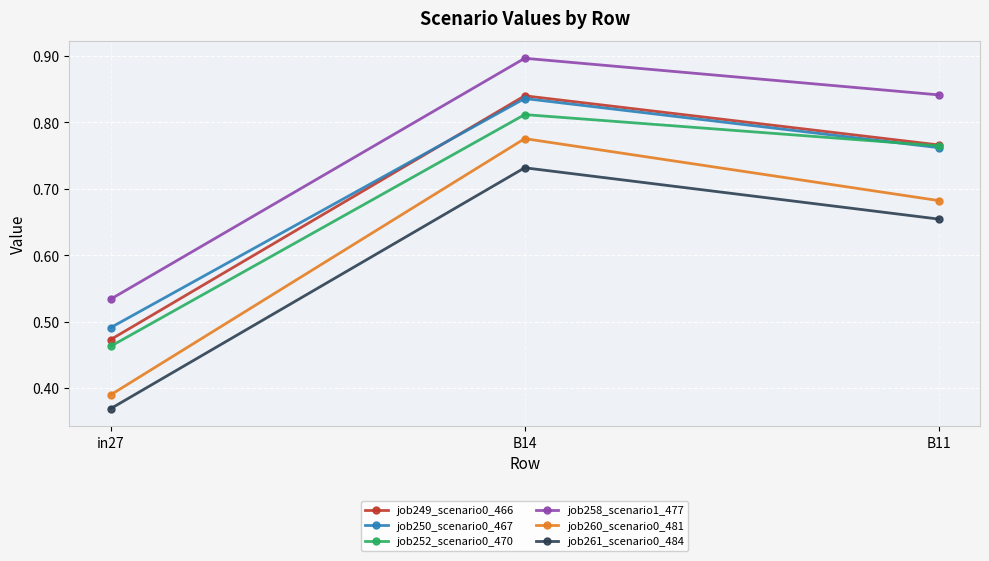

Count the job250_scenario0_467 values in the range 0 to 1.

3